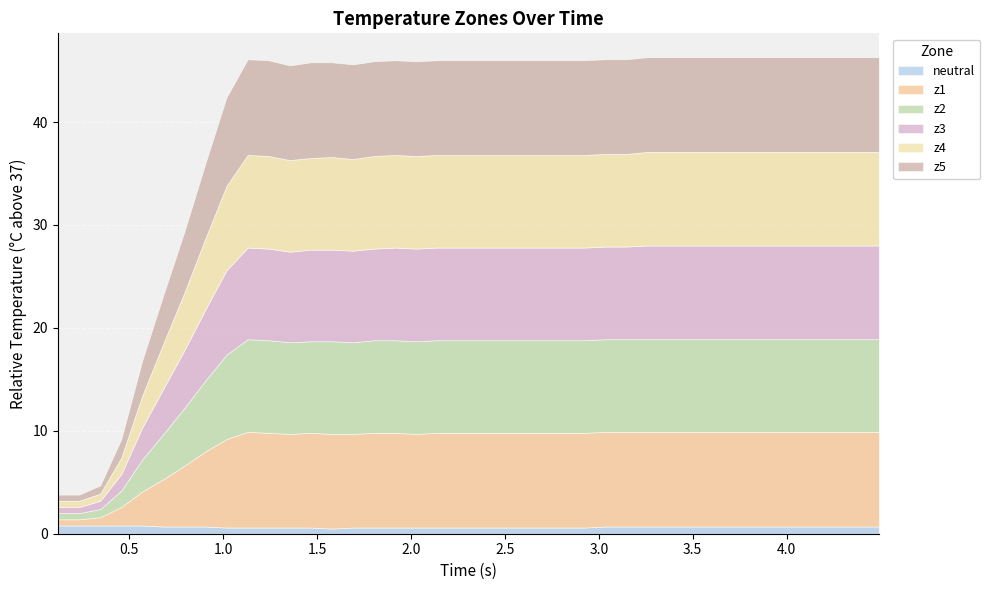

How many lines are shown in the chart?

6